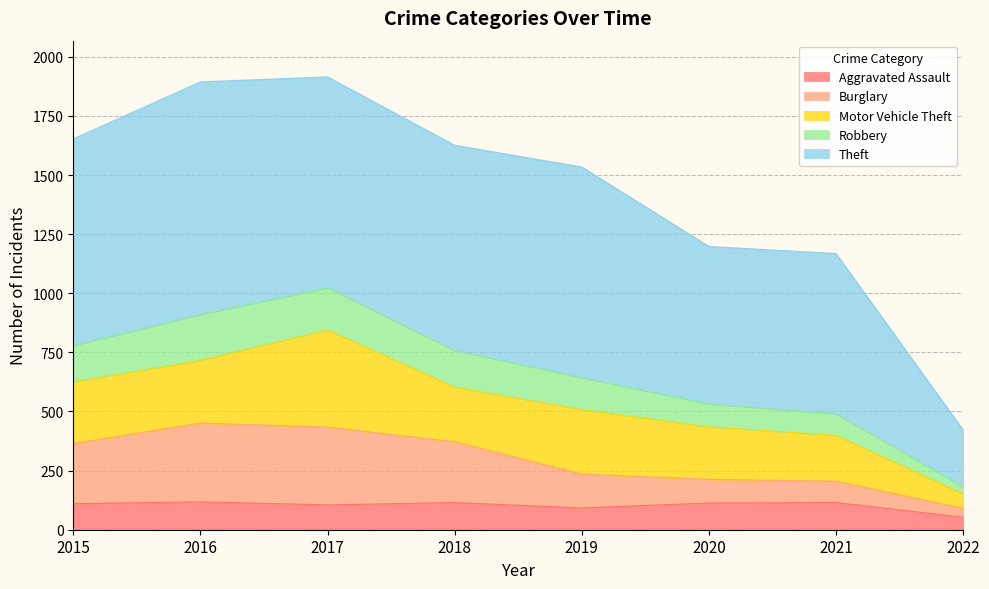

The Aggravated Assault series shows 115 at 2018. True or false?

True